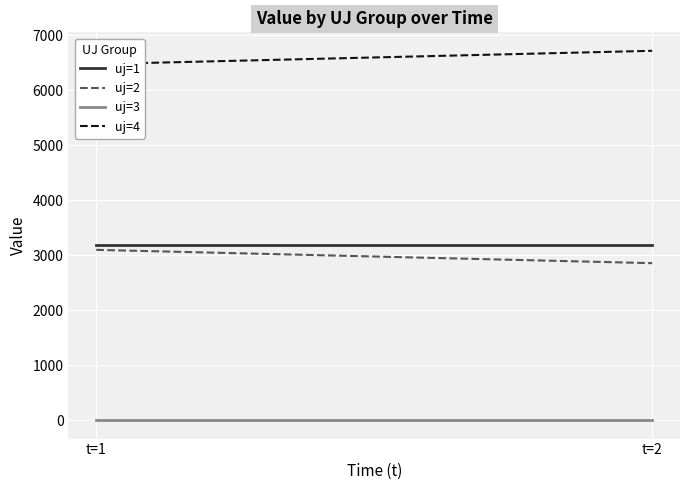

What is the highest value of the uj=2 series?

3095.3